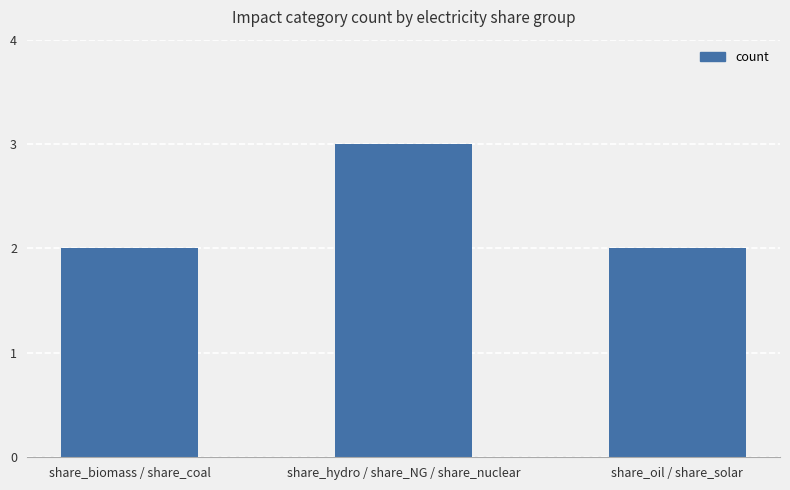

Are the bars grouped side by side (vs. stacked)?

No